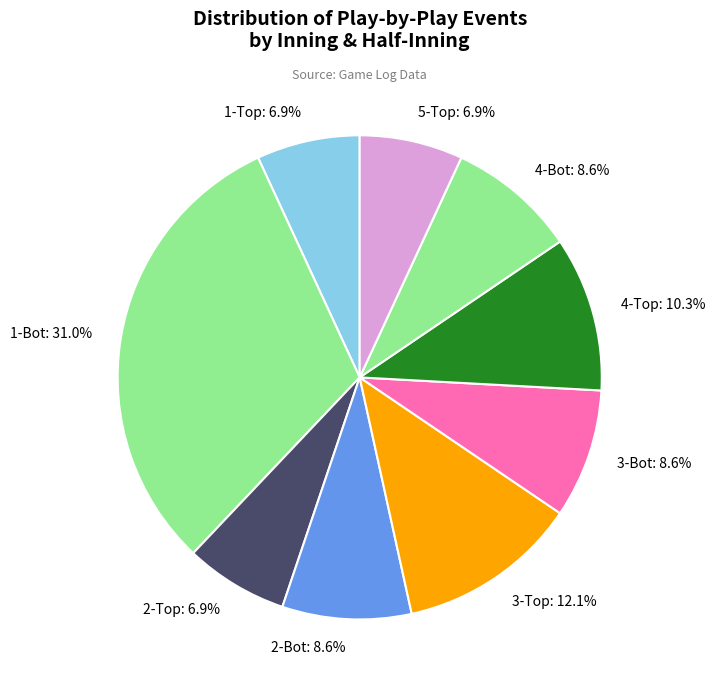

To the nearest percent, what is the average slice percentage?

11%